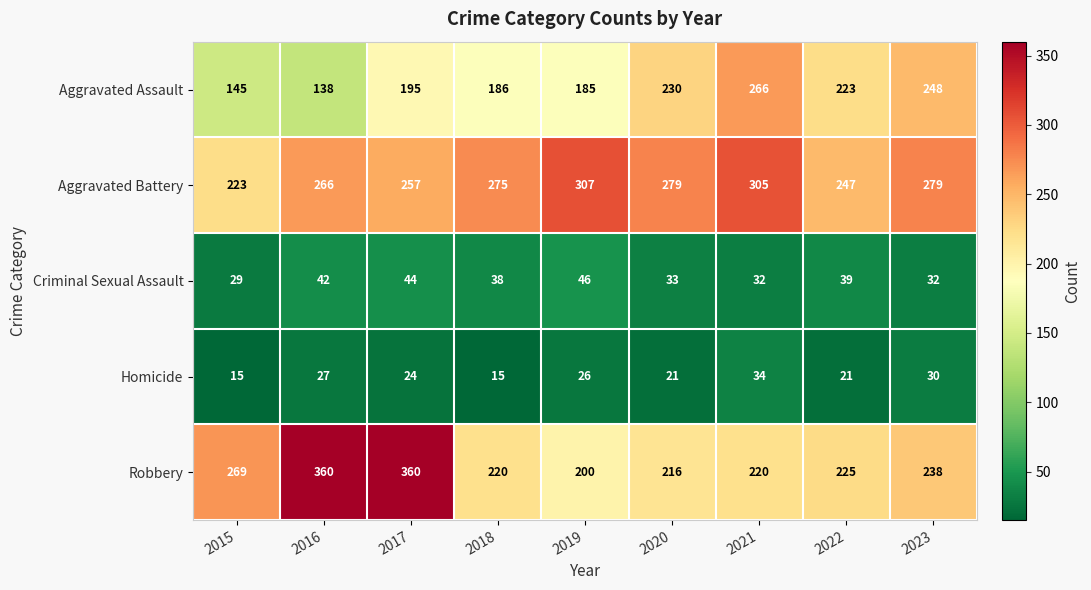

True or false: Aggravated Battery has a value of 275 at 2018.

True